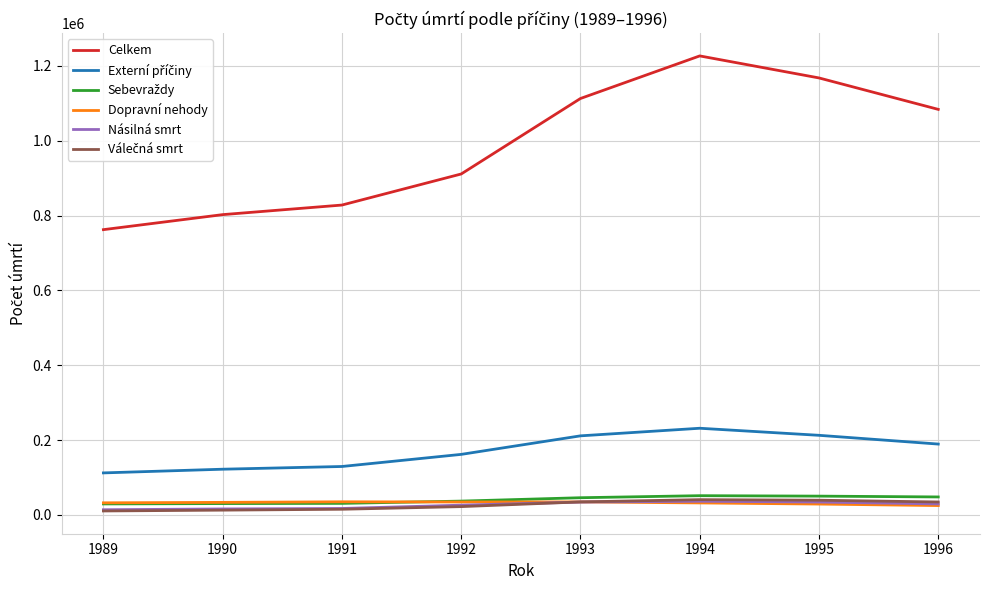

Which series changed the most between 1994 and 1996?

Celkem